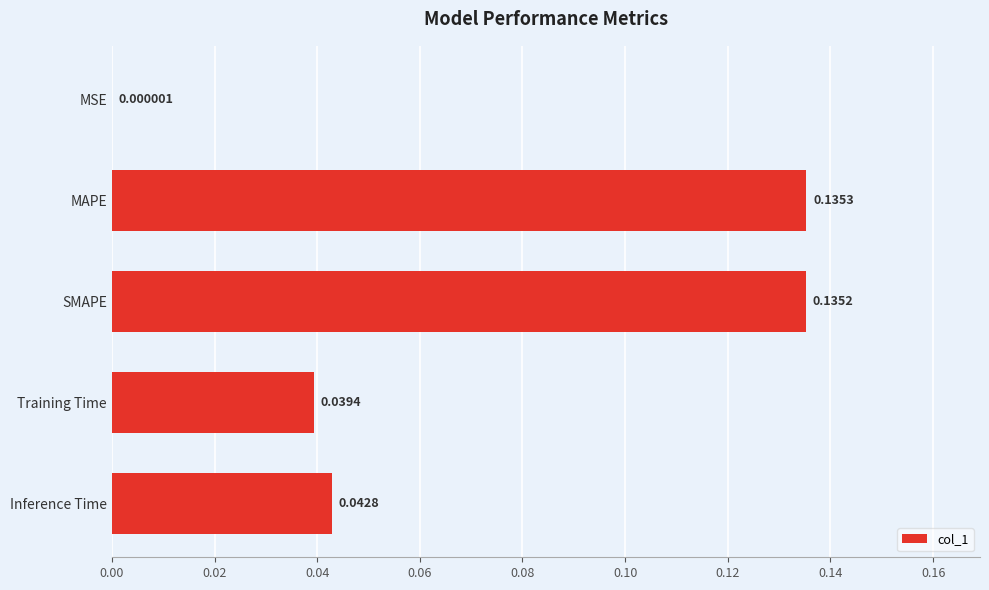

Between Inference Time and MSE, which is larger?

Inference Time